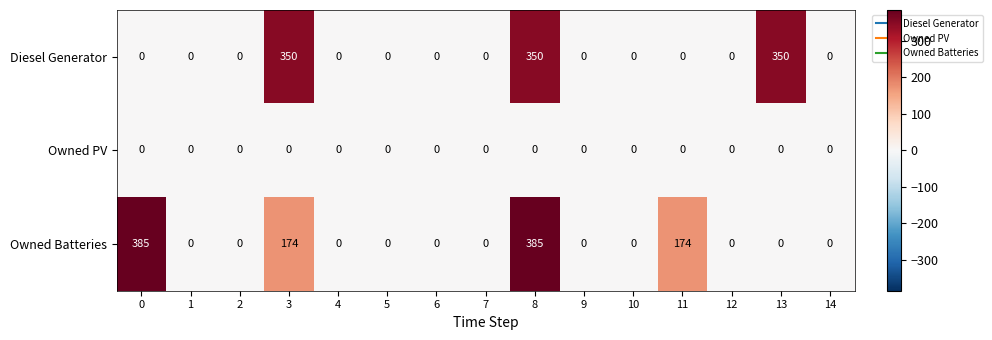

Is it true that Owned Batteries equals 174 at 3?

True